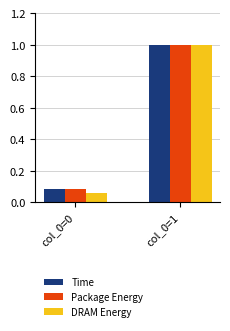

Where is Package Energy nearest to the value 0?

col_0=0